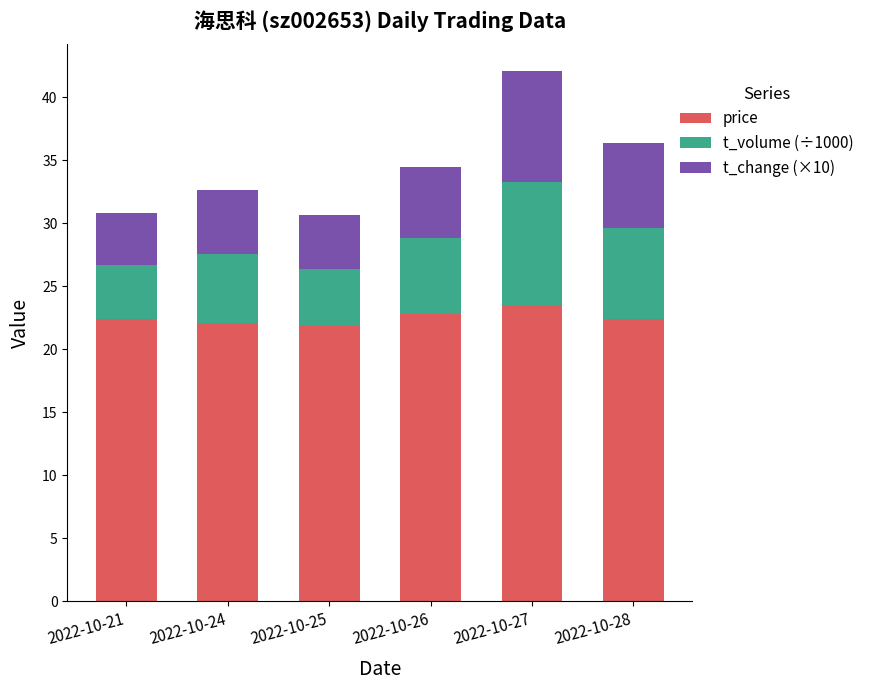

Reading left to right, transcribe the values for price.

2022-10-21=22.4	2022-10-24=22.1	2022-10-25=21.8	2022-10-26=22.8	2022-10-27=23.5	2022-10-28=22.4